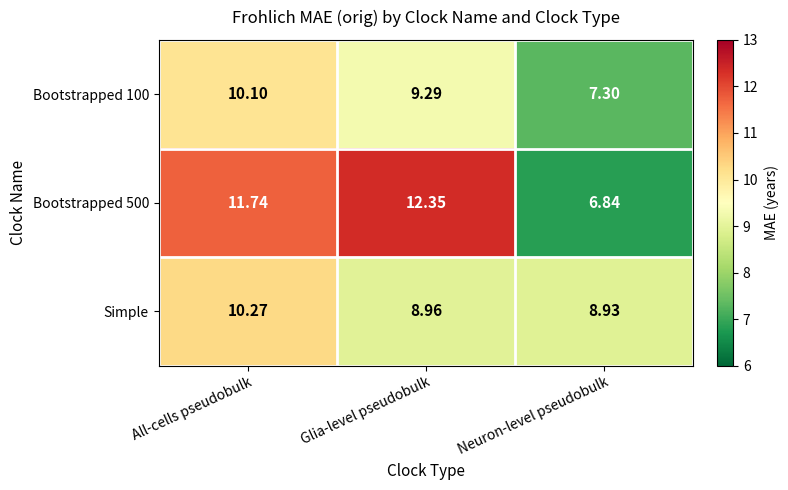

At which label is Bootstrapped 500 closest to 9?

Neuron-level pseudobulk